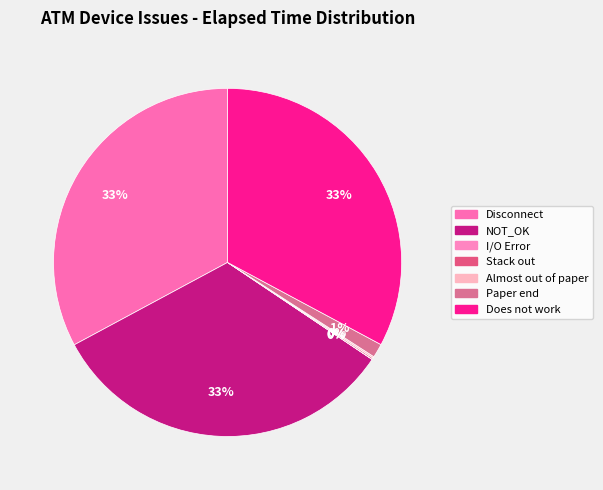

Which has a higher value, NOT_OK or Paper end?

NOT_OK